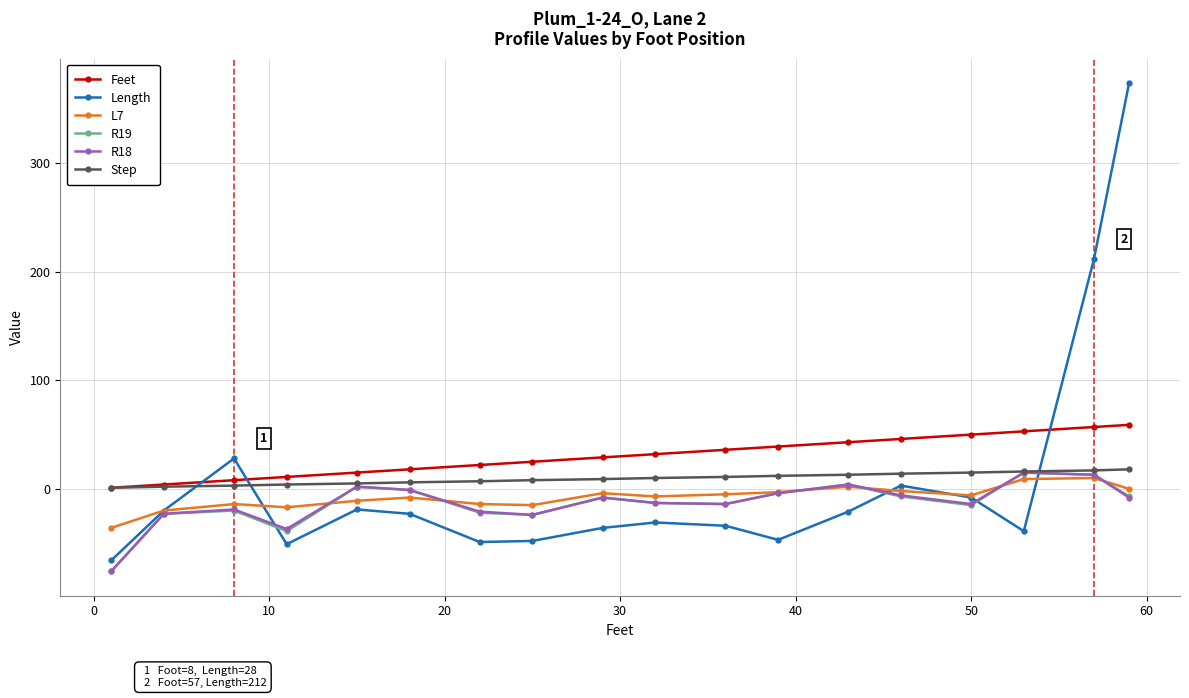

Which series has the largest total across all categories?

Feet